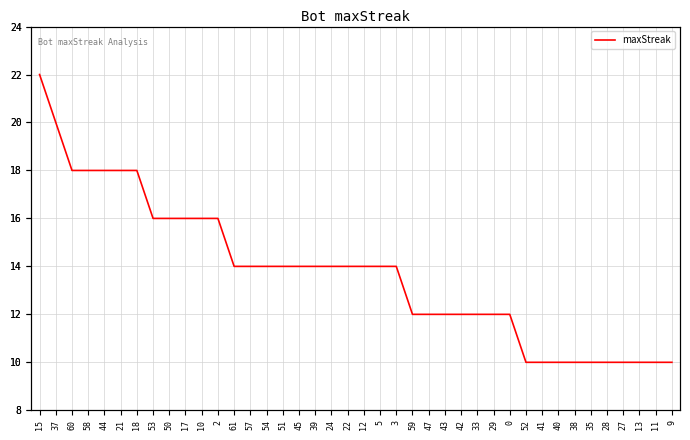

Is this an area chart (filled region under the line)?

No